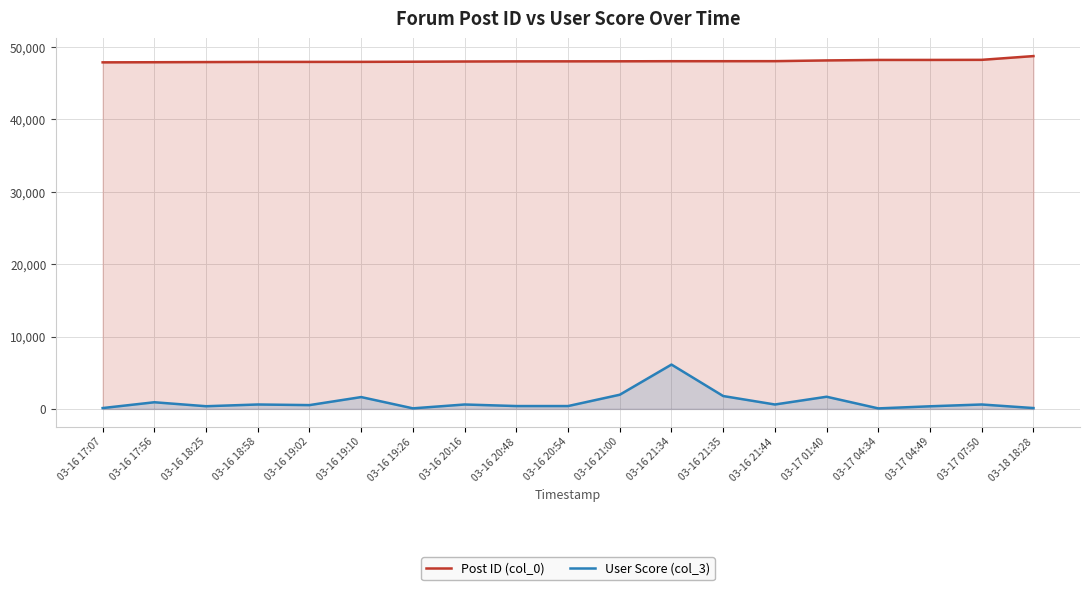

What is the label of the 6th point from the left?

03-16 19:10